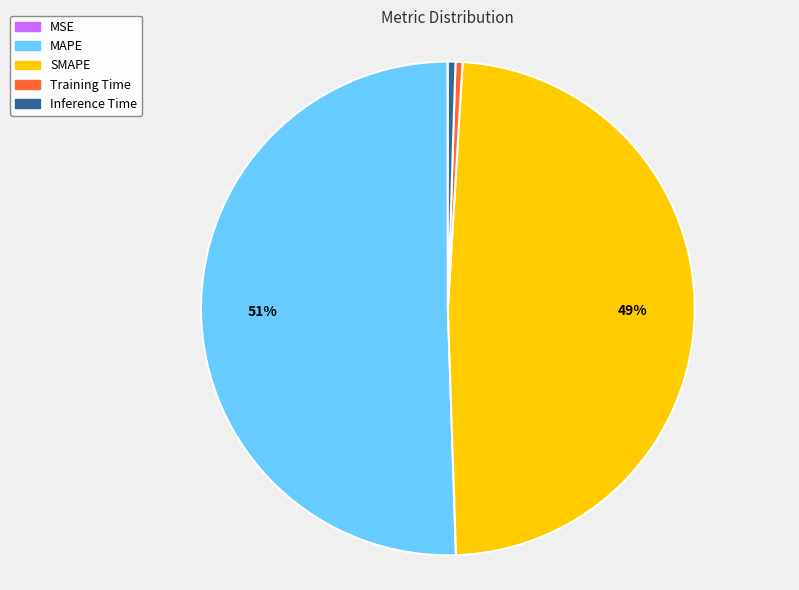

To the nearest percent, what portion does SMAPE represent?

49%